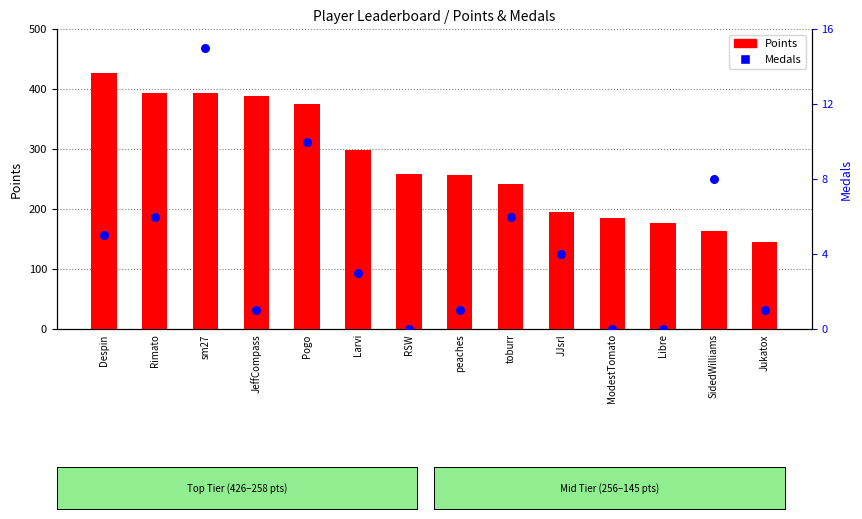

At which category is the sum across all series the highest?

Despin